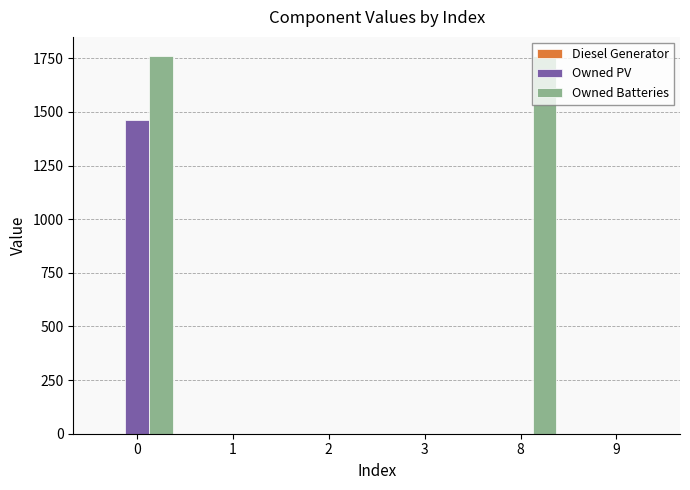

What is the sum of all Owned Batteries values?

3524